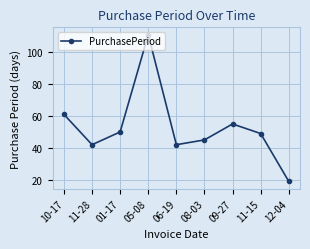

What is the difference between the maximum and minimum values?

92